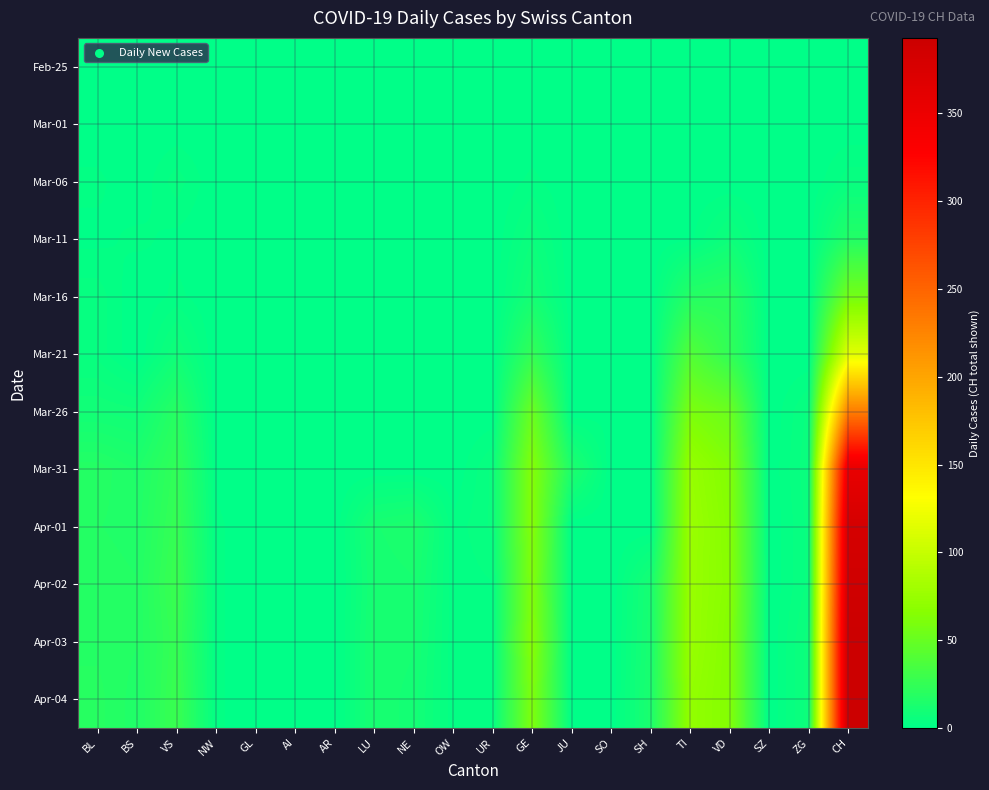

Reading left to right, what are all the values shown in this chart?

Feb-25: BL=0	BS=0	VS=0	NW=0	GL=0	AI=0	AR=0	LU=0	NE=0	OW=0	UR=0	GE=0	JU=0	SO=0	SH=0	TI=0	VD=0	SZ=0	ZG=0	CH=0
Mar-01: BL=0	BS=0	VS=0	NW=0	GL=0	AI=0	AR=0	LU=0	NE=0	OW=0	UR=0	GE=0	JU=0	SO=0	SH=0	TI=0	VD=0	SZ=0	ZG=0	CH=0
Mar-06: BL=2	BS=0	VS=4	NW=0	GL=0	AI=0	AR=0	LU=0	NE=0	OW=0	UR=0	GE=2	JU=0	SO=0	SH=0	TI=0	VD=0	SZ=0	ZG=0	CH=4
Mar-11: BL=1	BS=2	VS=1	NW=0	GL=0	AI=0	AR=0	LU=0	NE=0	OW=0	UR=0	GE=6	JU=0	SO=0	SH=0	TI=1	VD=7	SZ=0	ZG=0	CH=17
Mar-16: BL=4	BS=0	VS=2	NW=0	GL=0	AI=0	AR=0	LU=0	NE=0	OW=0	UR=0	GE=10	JU=0	SO=0	SH=0	TI=18	VD=20	SZ=0	ZG=0	CH=56
Mar-21: BL=4	BS=0	VS=8	NW=0	GL=0	AI=0	AR=0	LU=0	NE=0	OW=0	UR=0	GE=25	JU=0	SO=0	SH=0	TI=40	VD=24	SZ=0	ZG=0	CH=114
Mar-26: BL=9	BS=8	VS=19	NW=0	GL=0	AI=0	AR=0	LU=0	NE=0	OW=0	UR=0	GE=52	JU=0	SO=1	SH=0	TI=60	VD=52	SZ=0	ZG=5	CH=230
Mar-31: BL=18	BS=15	VS=24	NW=1	GL=0	AI=0	AR=0	LU=0	NE=0	OW=0	UR=5	GE=64	JU=14	SO=0	SH=0	TI=74	VD=63	SZ=0	ZG=6	CH=355
Apr-01: BL=17	BS=16	VS=26	NW=2	GL=0	AI=0	AR=0	LU=12	NE=14	OW=2	UR=5	GE=64	JU=0	SO=0	SH=0	TI=76	VD=65	SZ=0	ZG=5	CH=381
Apr-02: BL=18	BS=17	VS=28	NW=2	GL=0	AI=0	AR=0	LU=11	NE=12	OW=2	UR=3	GE=62	JU=0	SO=0	SH=11	TI=75	VD=66	SZ=0	ZG=5	CH=387
Apr-03: BL=18	BS=17	VS=26	NW=2	GL=0	AI=0	AR=0	LU=12	NE=11	OW=2	UR=3	GE=65	JU=0	SO=0	SH=12	TI=75	VD=64	SZ=0	ZG=7	CH=393
Apr-04: BL=19	BS=16	VS=28	NW=2	GL=0	AI=0	AR=0	LU=12	NE=10	OW=2	UR=3	GE=61	JU=0	SO=0	SH=13	TI=72	VD=64	SZ=0	ZG=7	CH=393